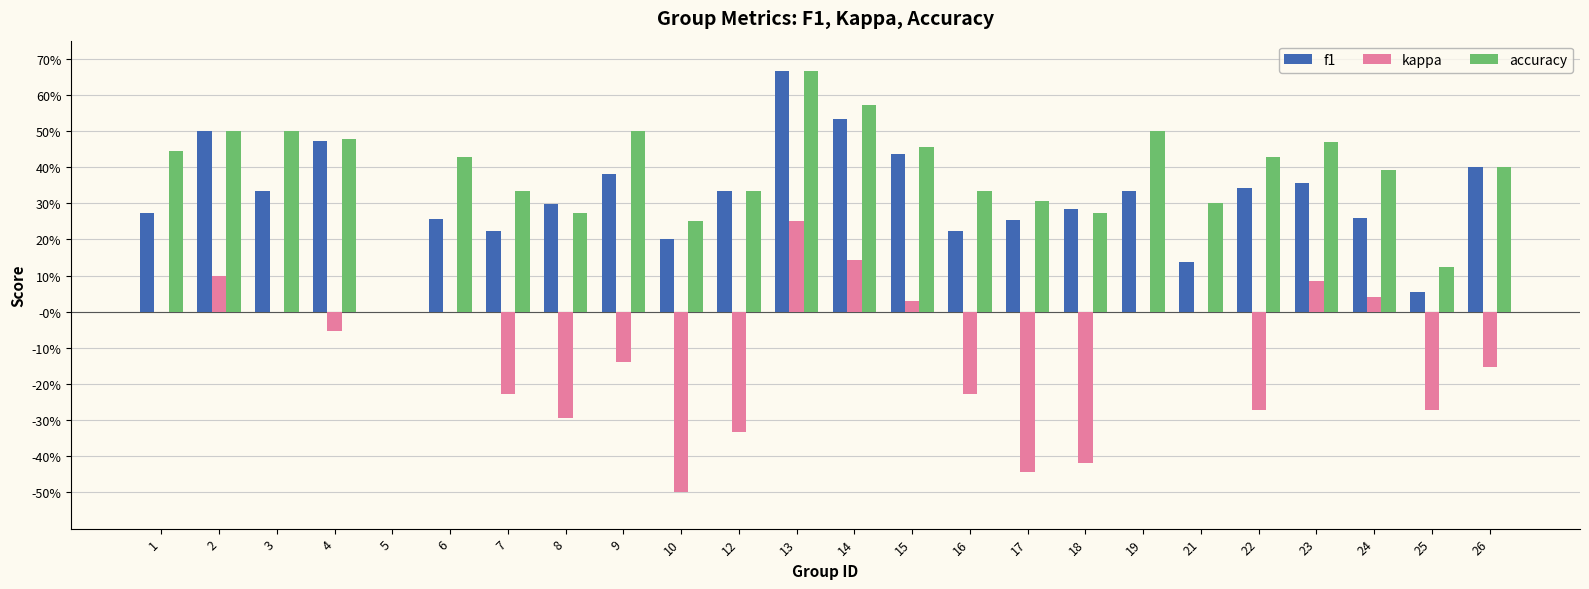

What is the spread (max minus min) of values at 15?

0.4